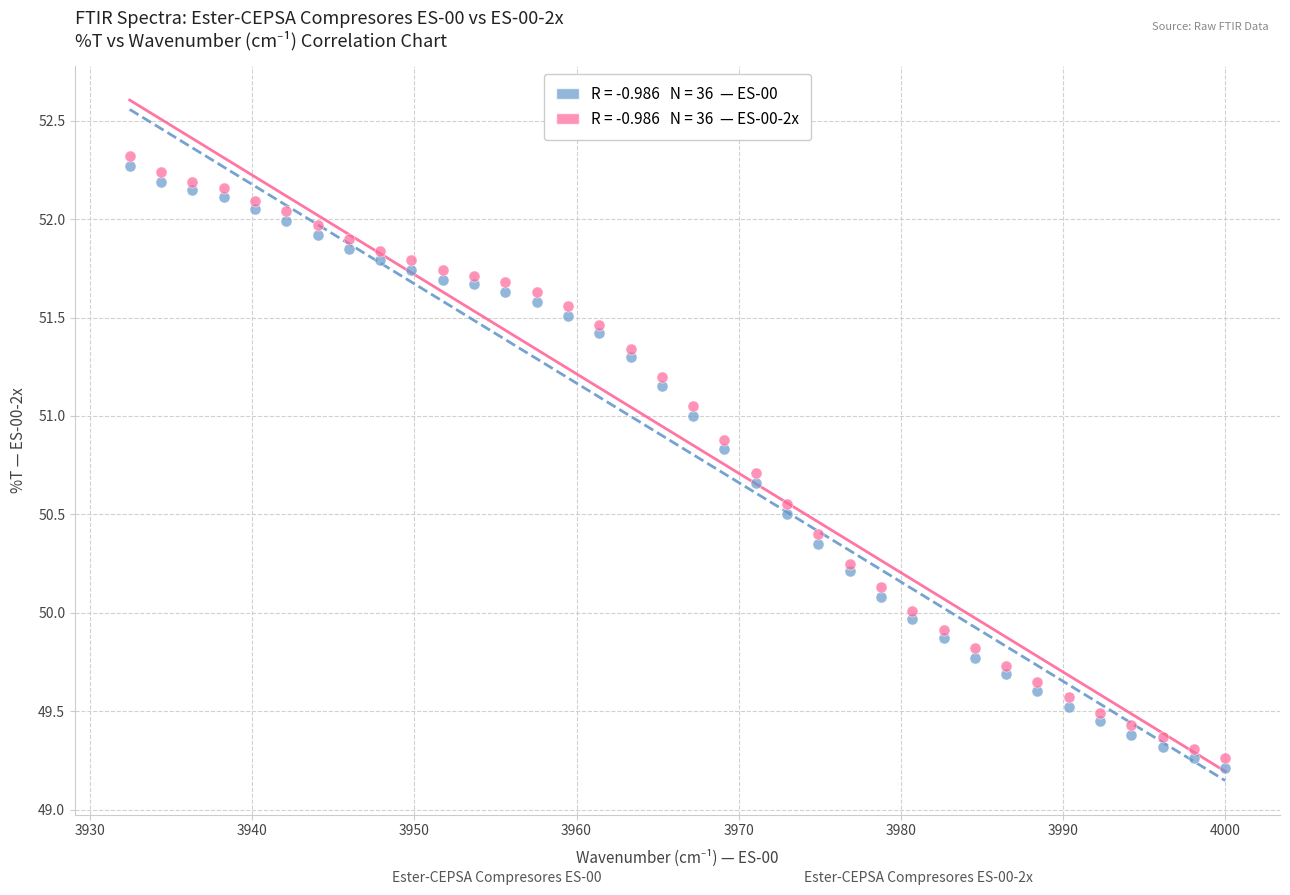

Across all data points, what is the range of Y values (max minus min)?

3.1